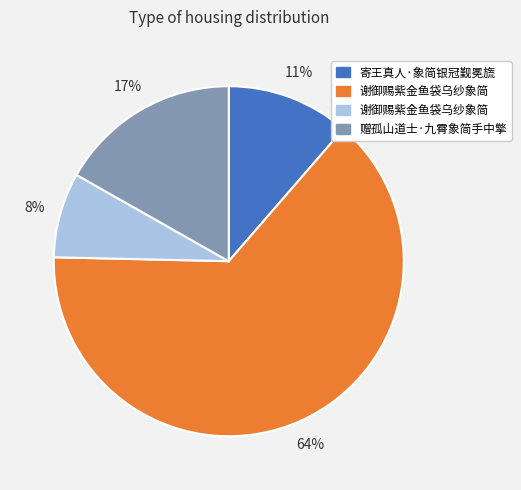

To the nearest percent, what is the average slice percentage?

25%